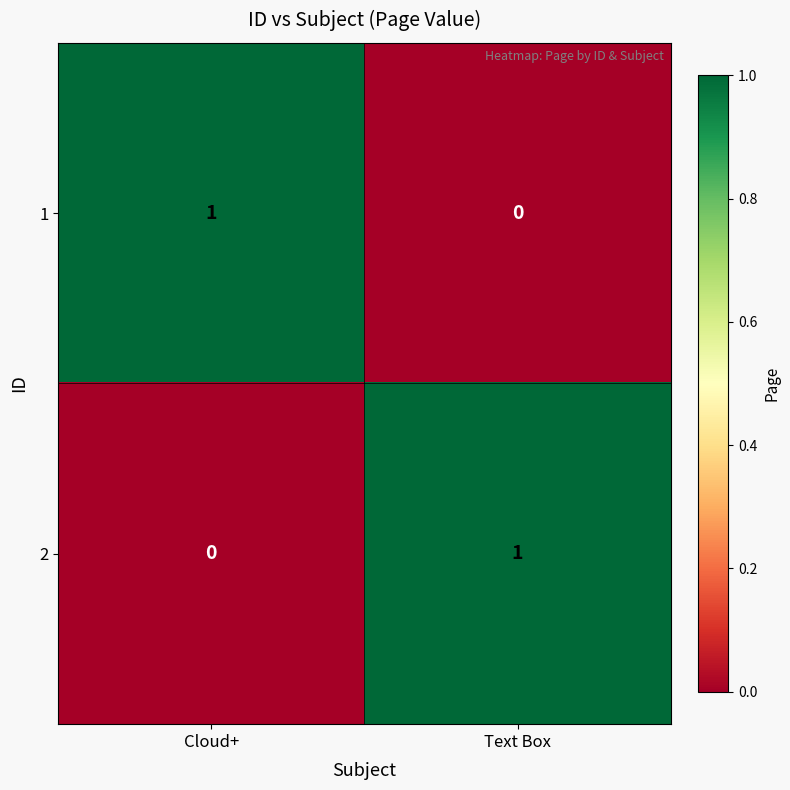

True or false: 2 has a value of 0 at Cloud+.

True